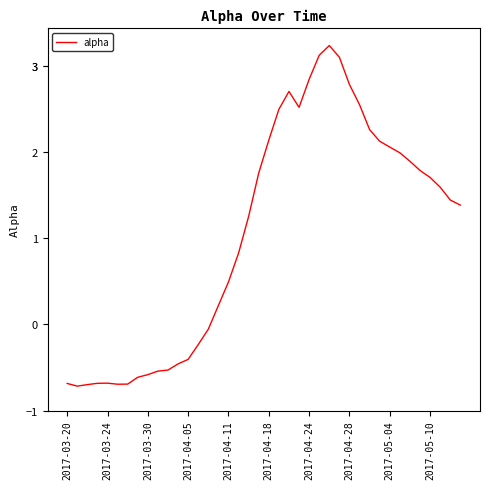

How many values are above zero?

25